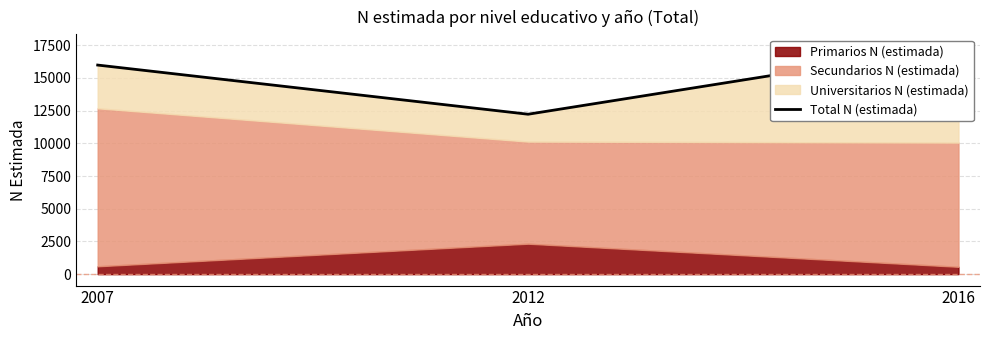

Is it true that the value at 2007 is 15982?

True